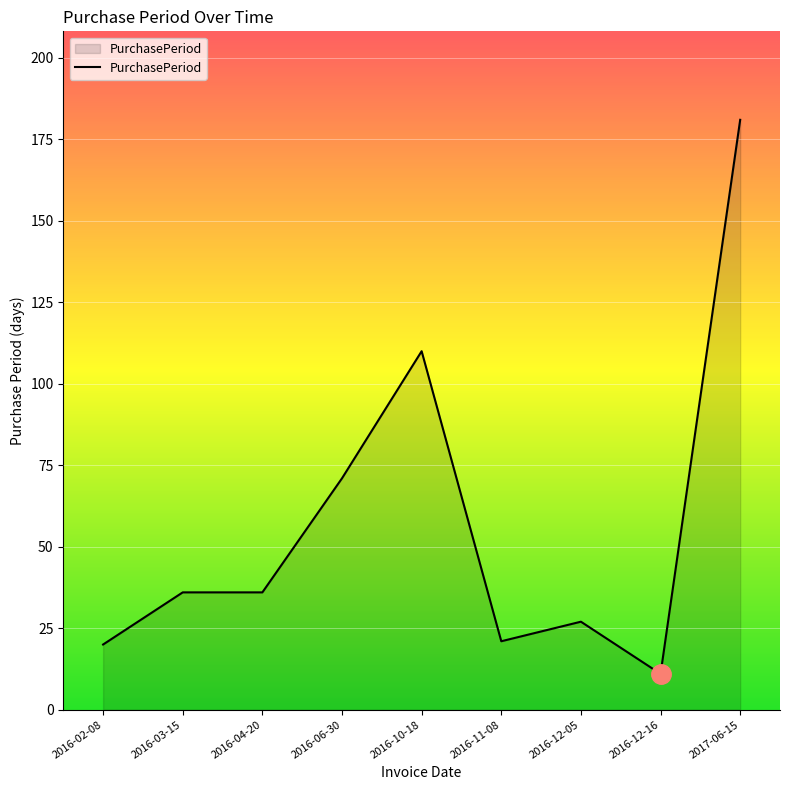

Approximately how many times larger is the value at 2016-06-30 compared to 2016-12-05?

2.6